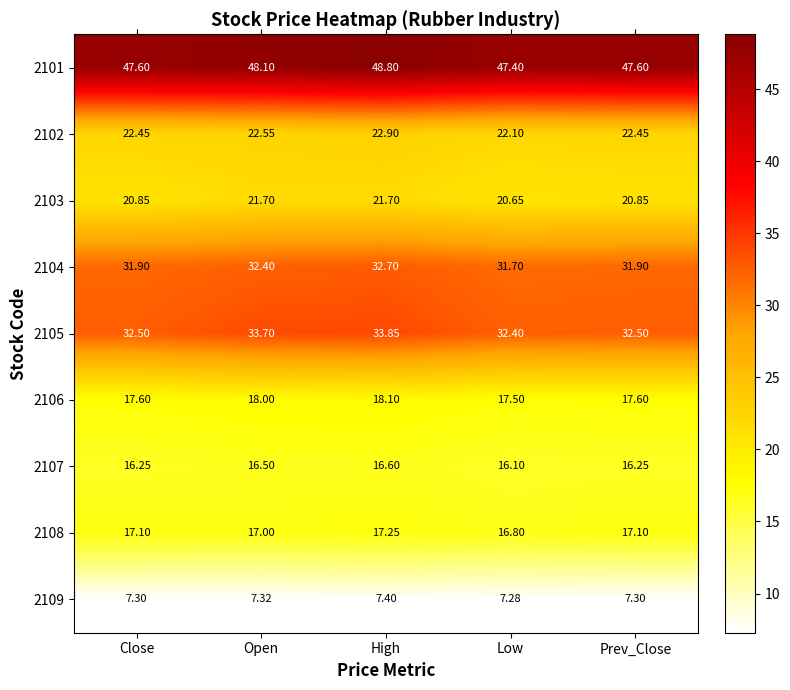

What is the total value across all series at Prev_Close?

213.6